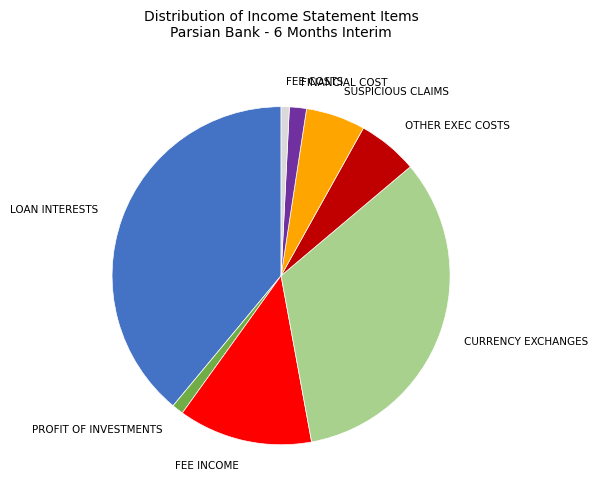

Is there a majority slice in this chart?

No